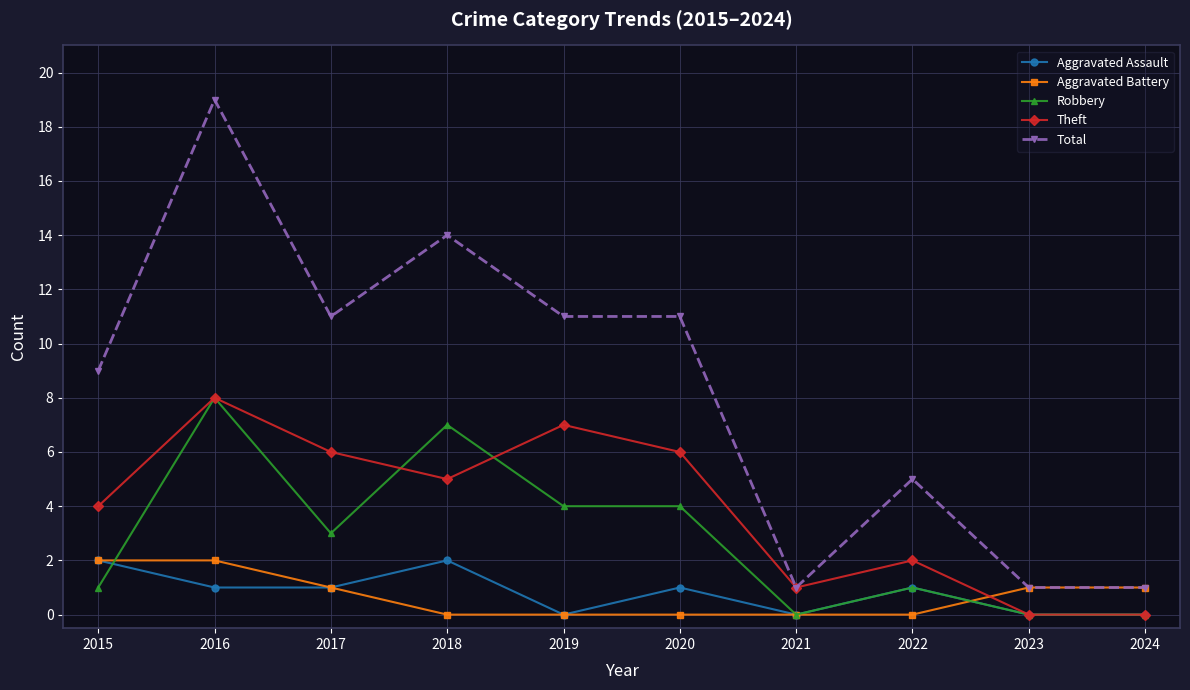

In Theft, how many points are higher than both neighbors (excluding endpoints)?

3